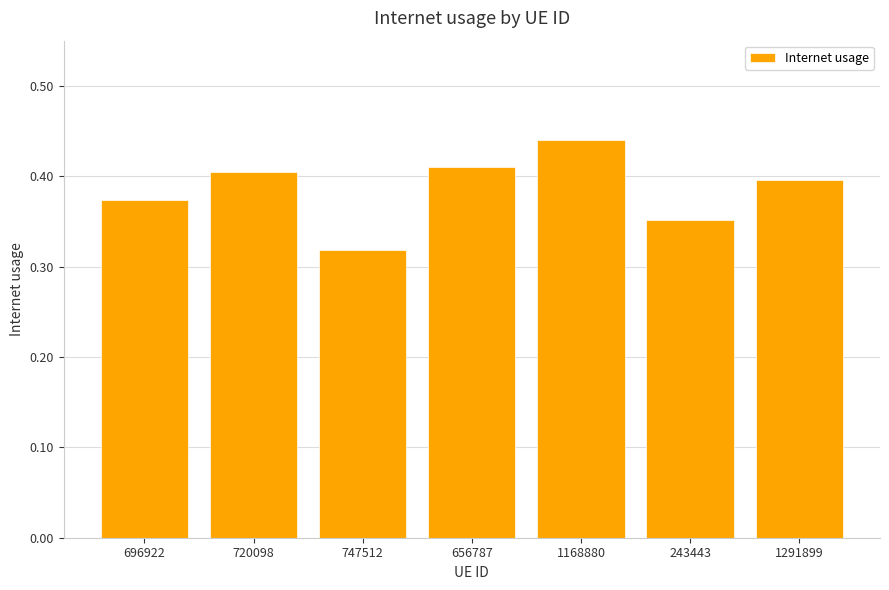

True or false: the data shows 0.4 at 656787.

True